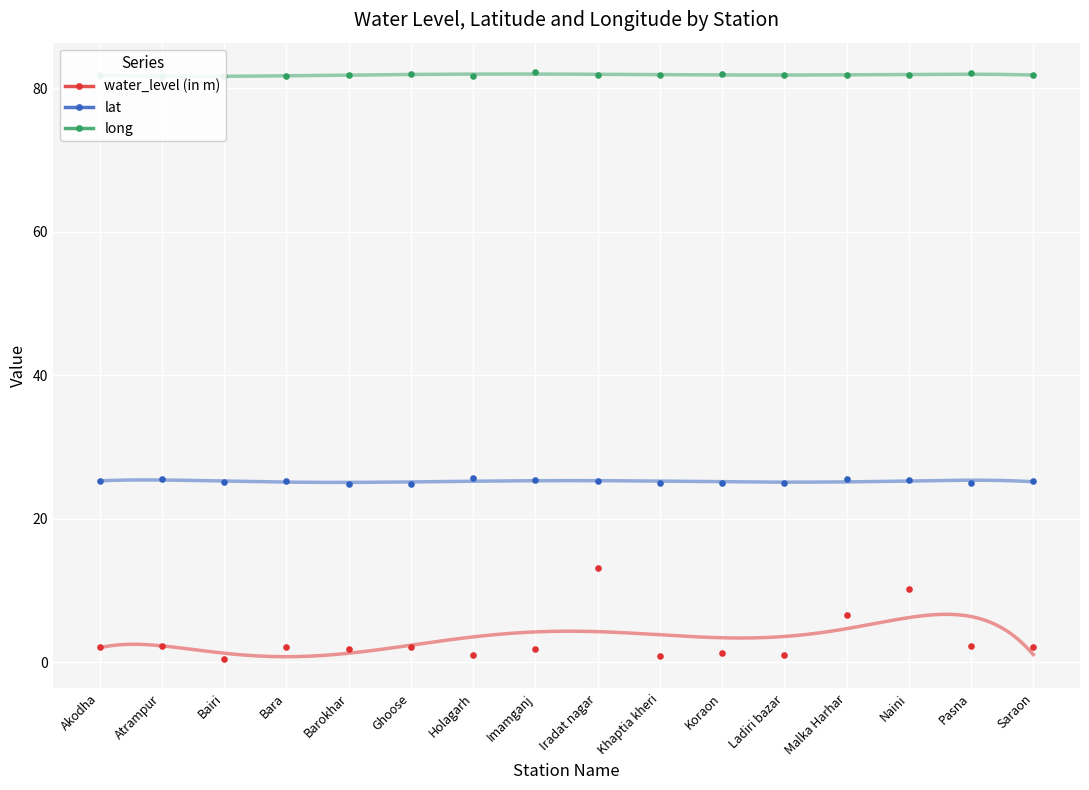

Which series reaches the minimum Y coordinate?

water_level (in m)